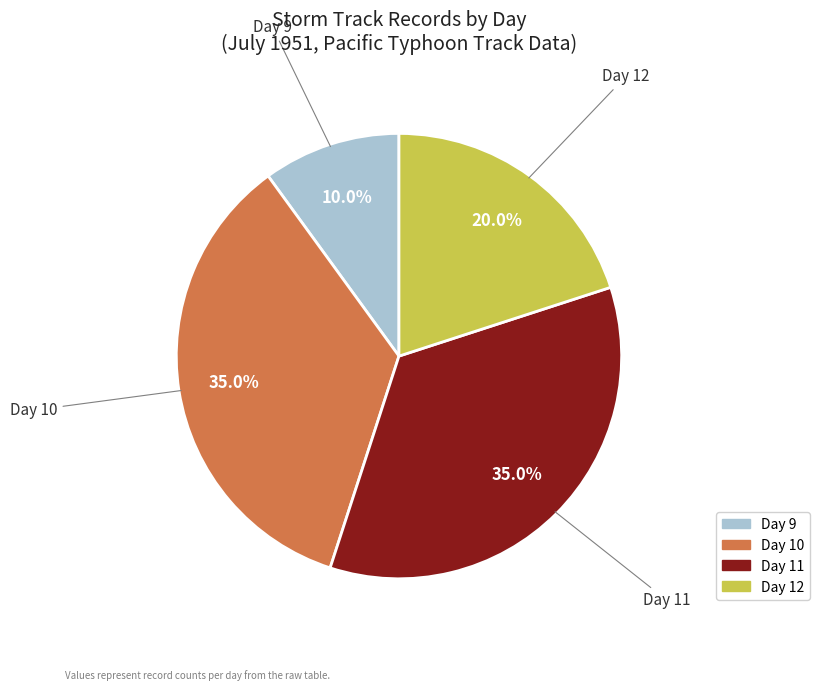

Does any single category account for the majority?

No